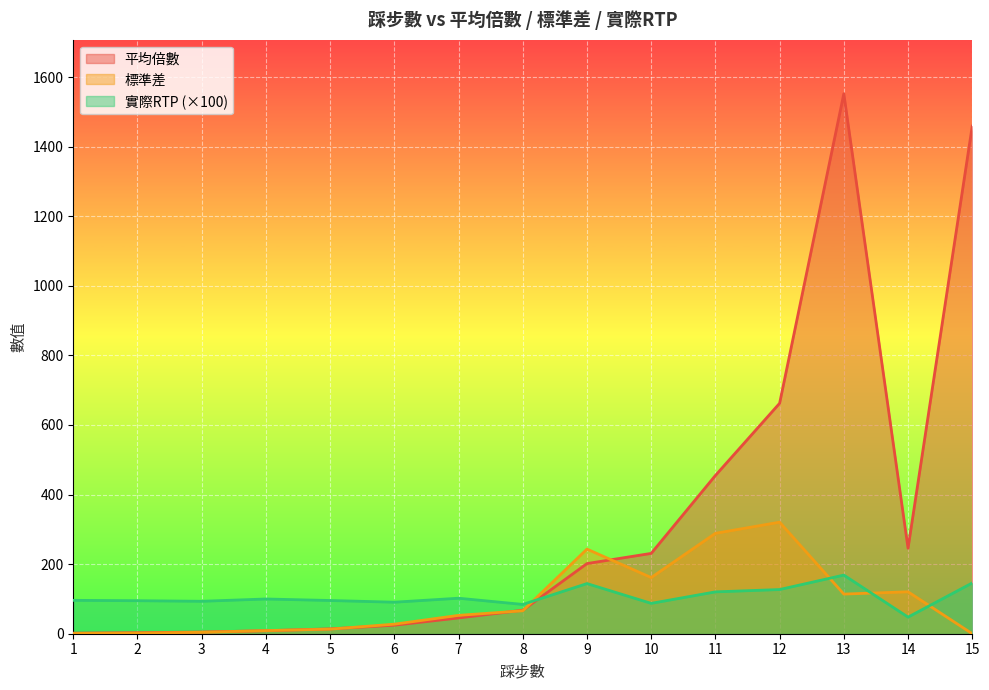

Between 1 and 7, which series saw the biggest shift?

標準差